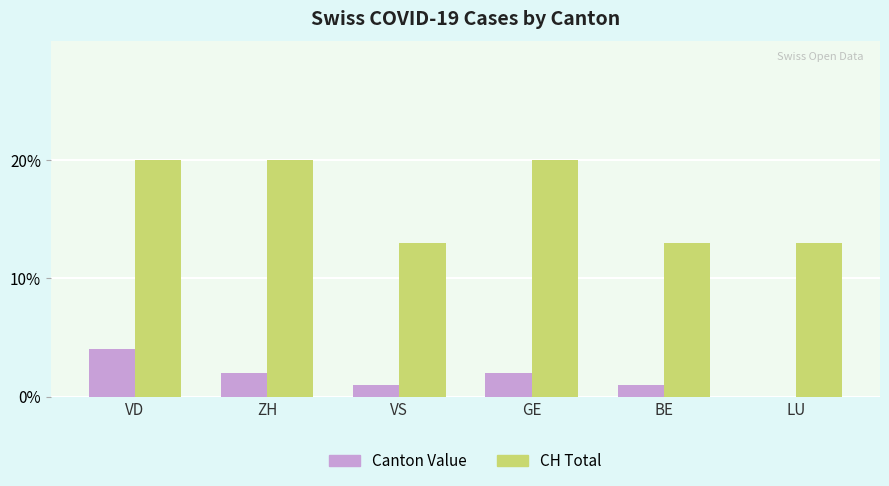

What is the total value across all series at BE?

14